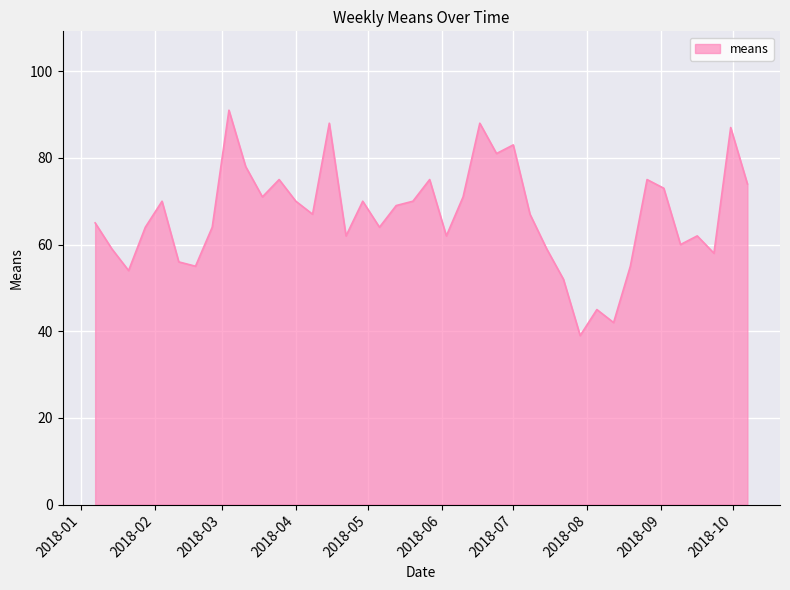

What is the difference between the maximum and minimum values?

52